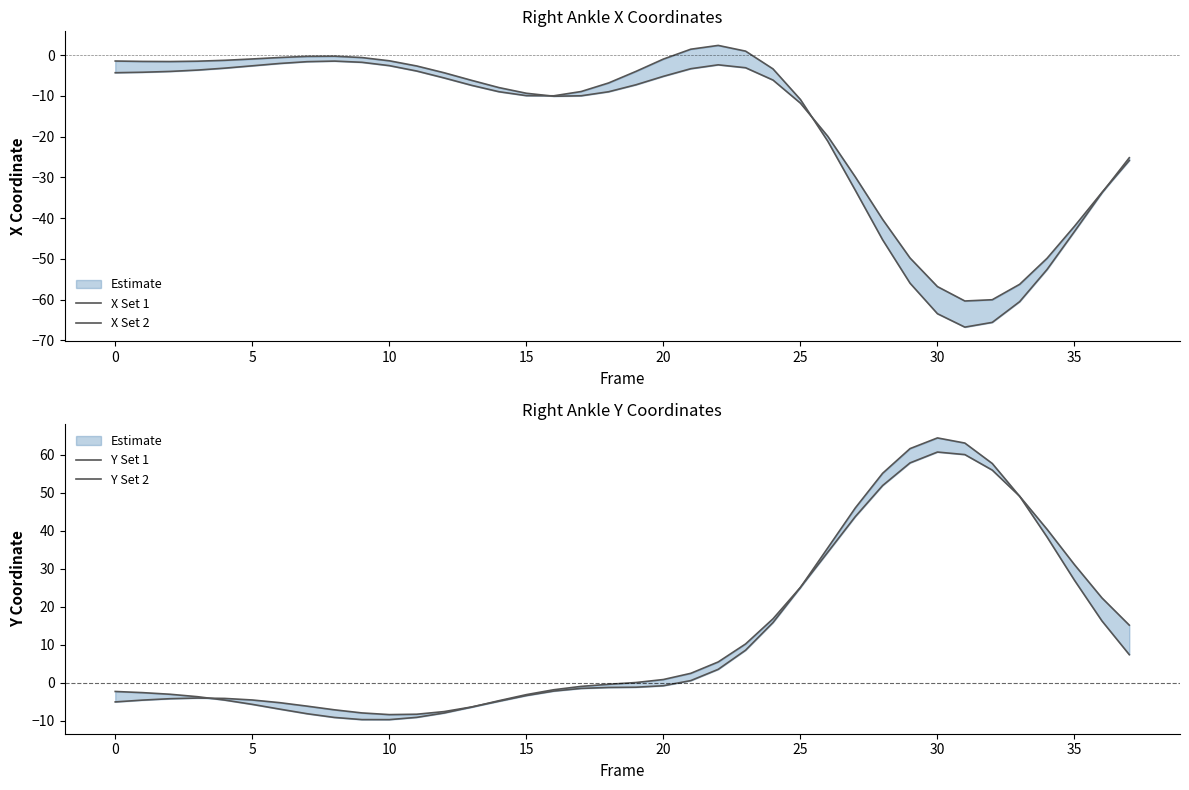

What are all the series names shown in the legend?

X Set 1, X Set 2, Y Set 1, Y Set 2